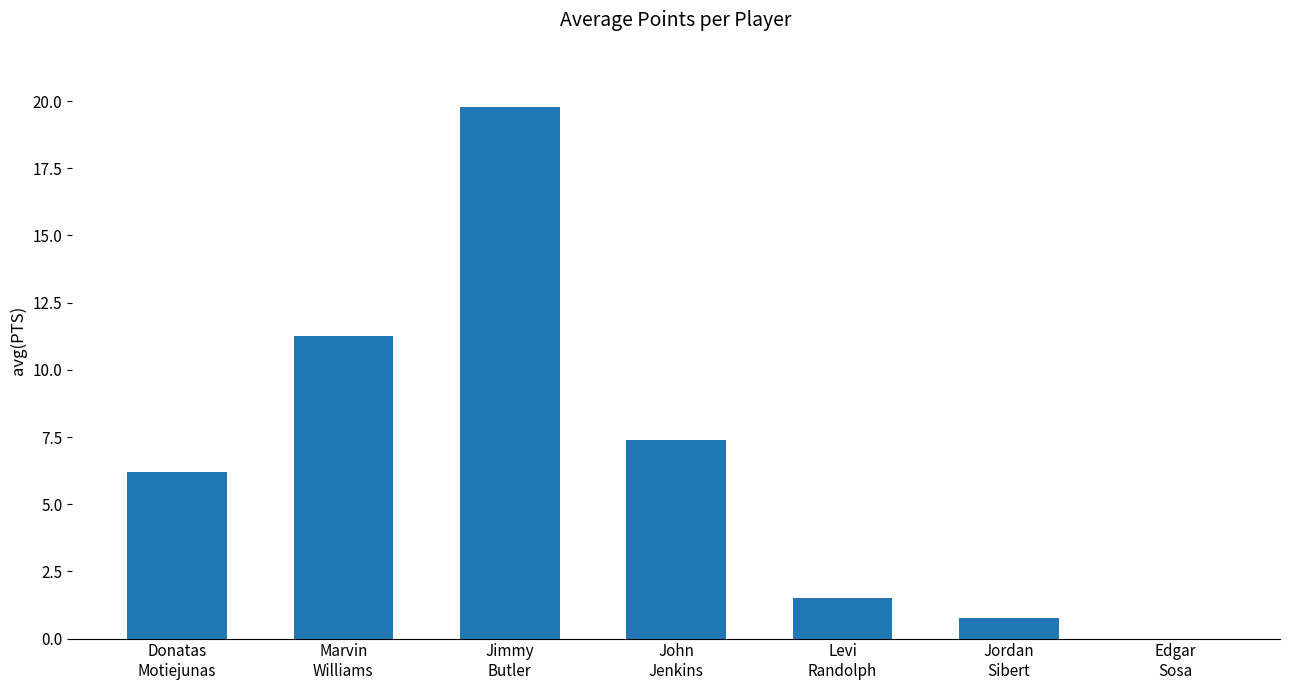

At which label is the value closest to 9?

John
Jenkins